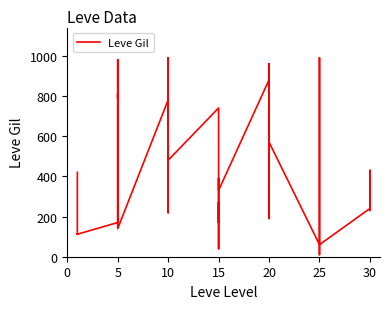

The value at 20 is 215. True or false?

False